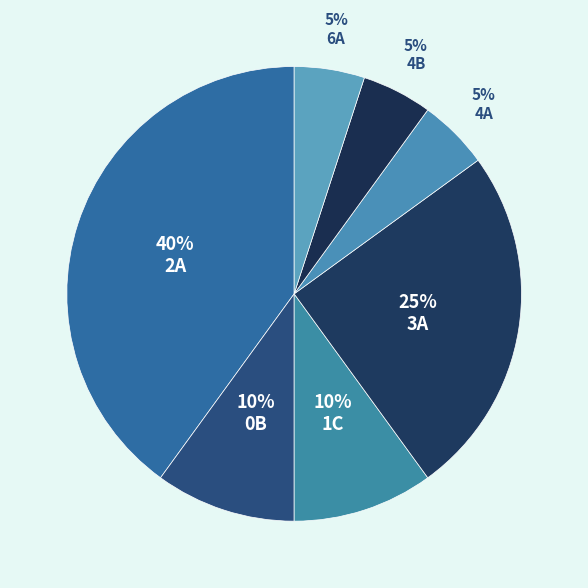

Approximately how many times larger is the value at 0B compared to 6A?

2.0